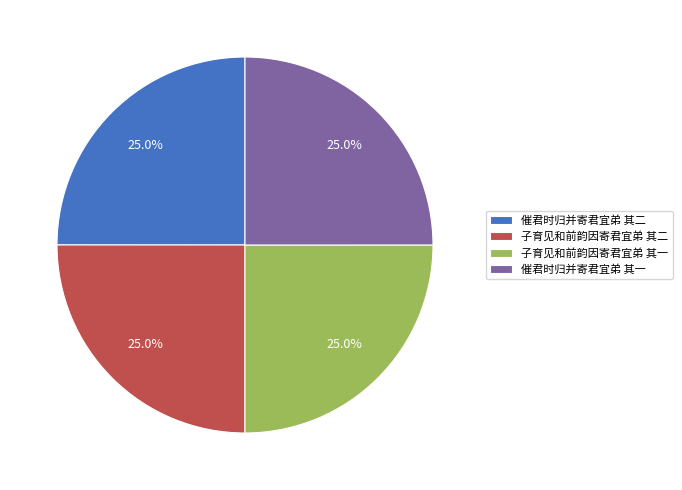

What percentage is NOT represented by 催君时归并寄君宜弟 其一?

75.0%